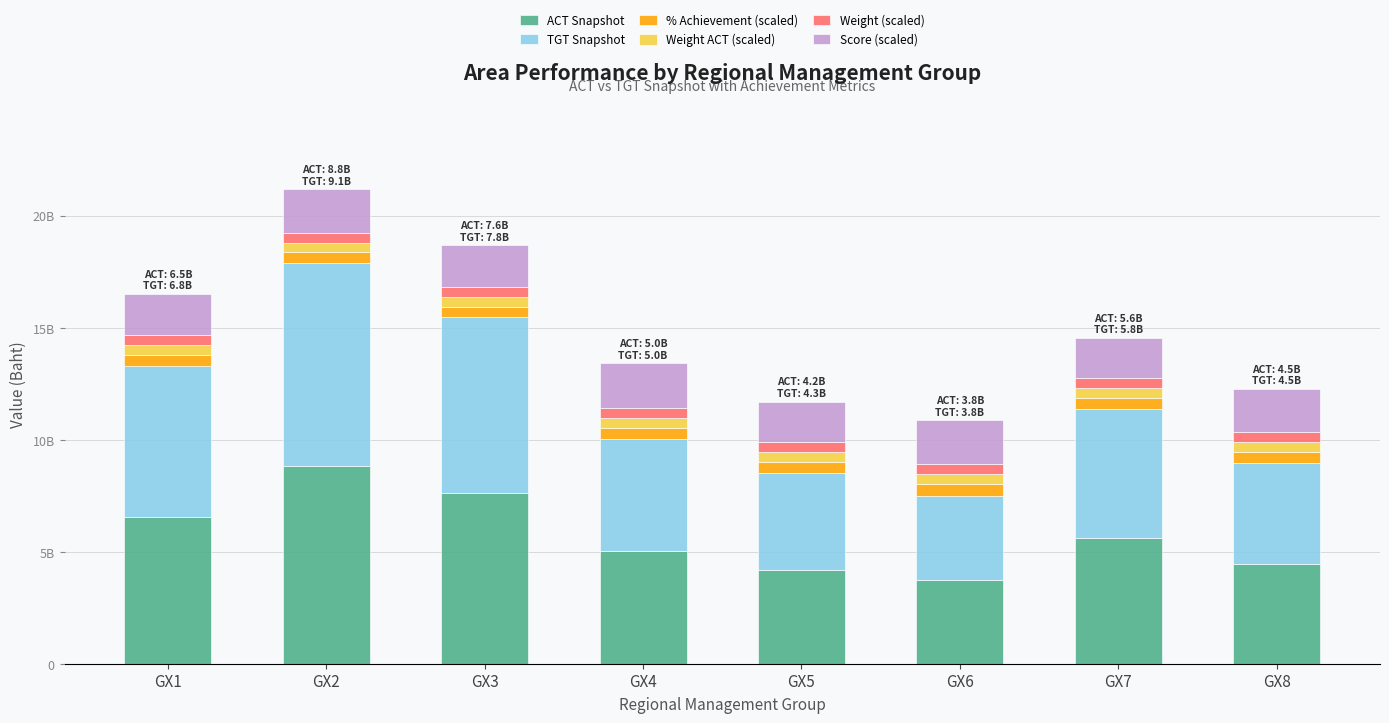

What is the average value of the ACT Snapshot series?

5751771795.2